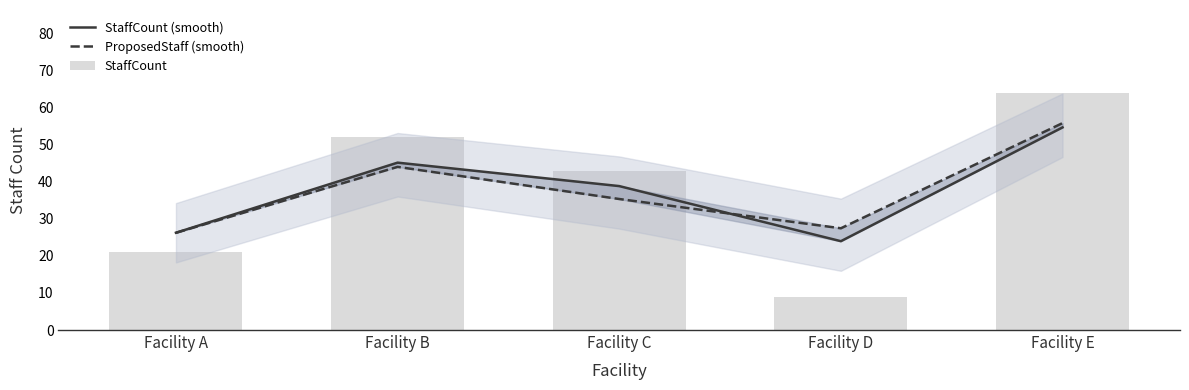

Which category has the highest value in the ProposedStaff (smooth) series?

Facility E